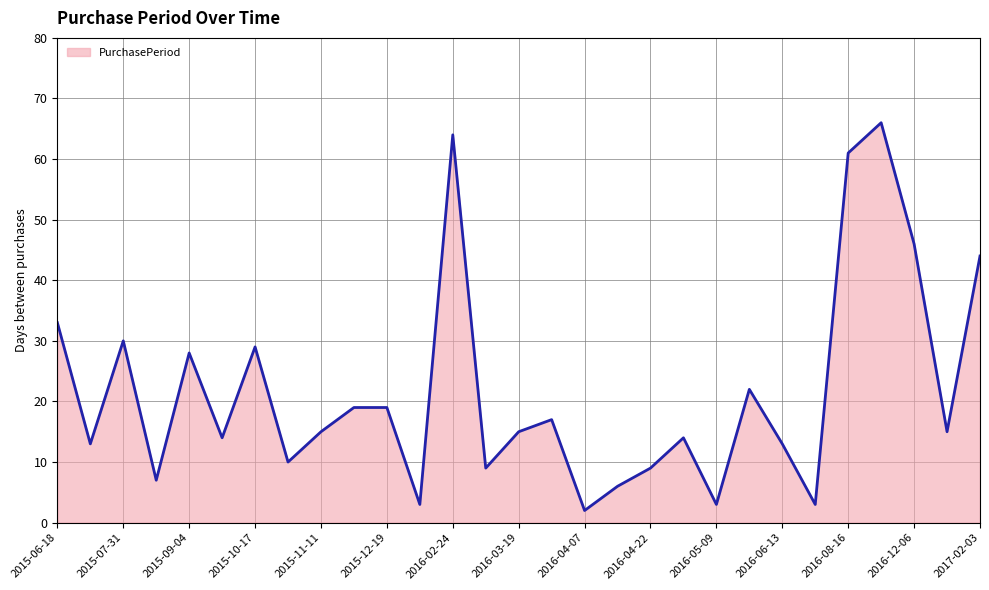

What is the difference between the second highest and second lowest values?

61